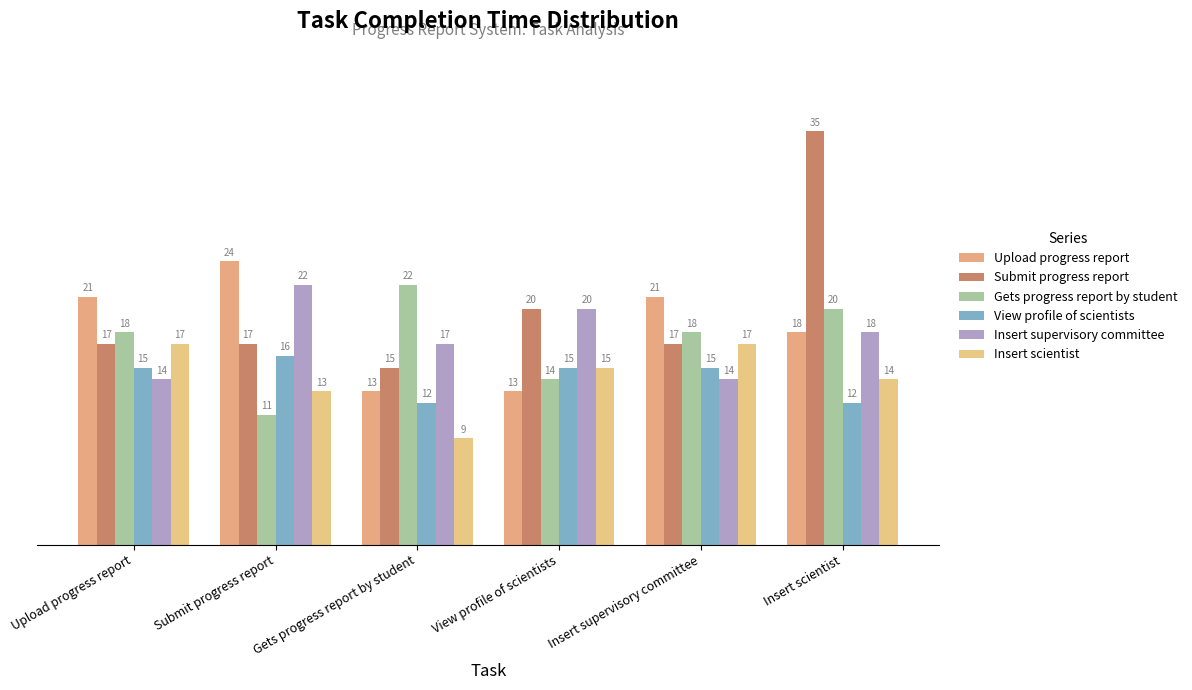

At how many categories does at least one series exceed 33?

1